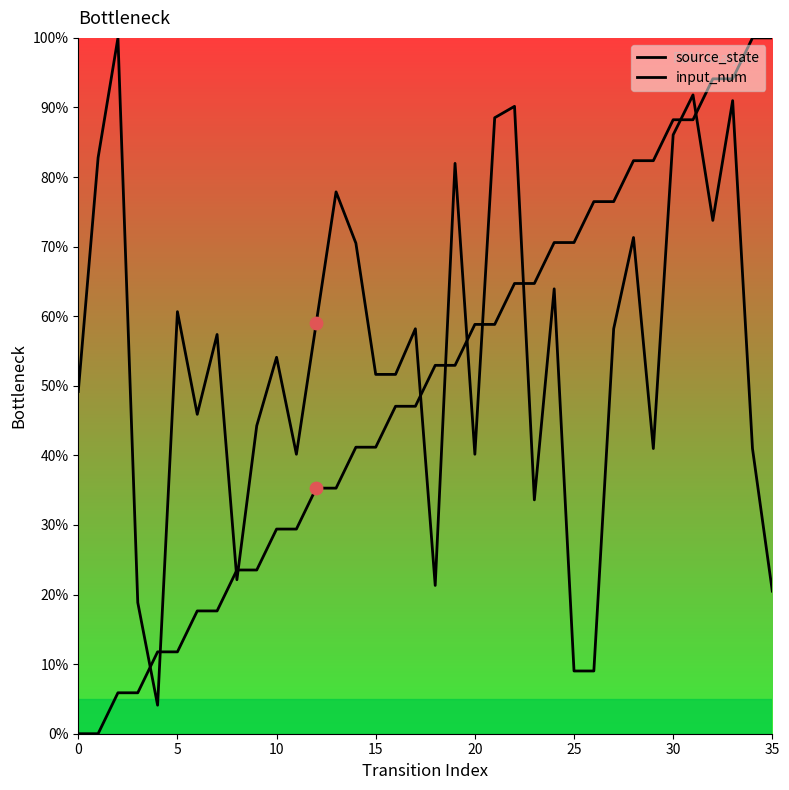

What are all the series names shown in the legend?

source_state, input_num